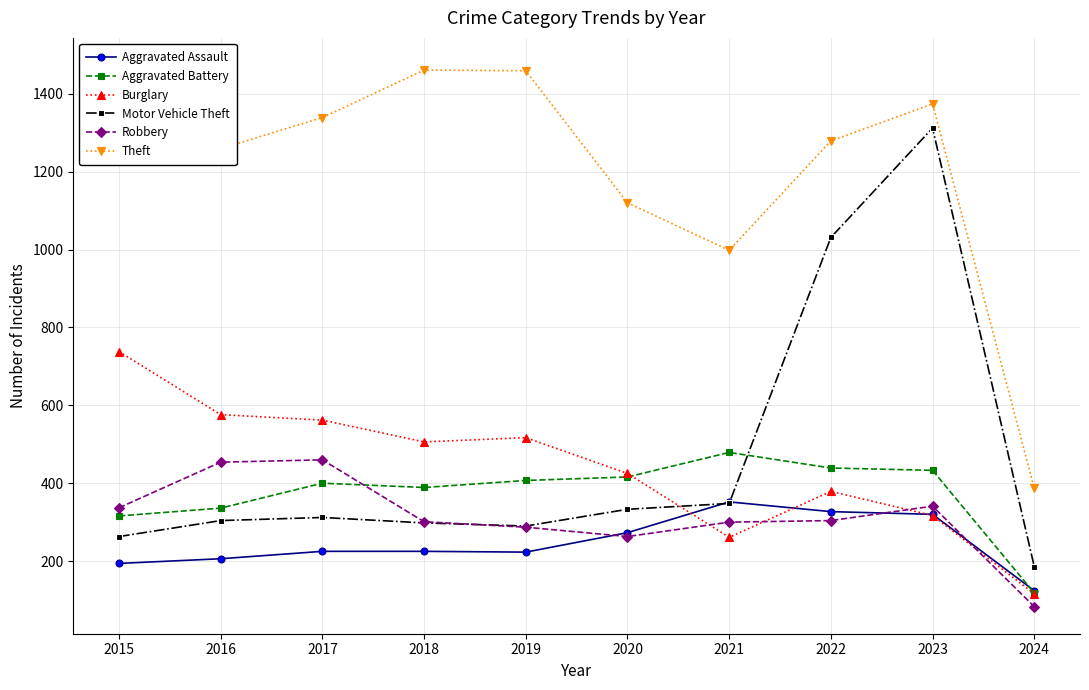

What is the total value across all series at 2019?

3183